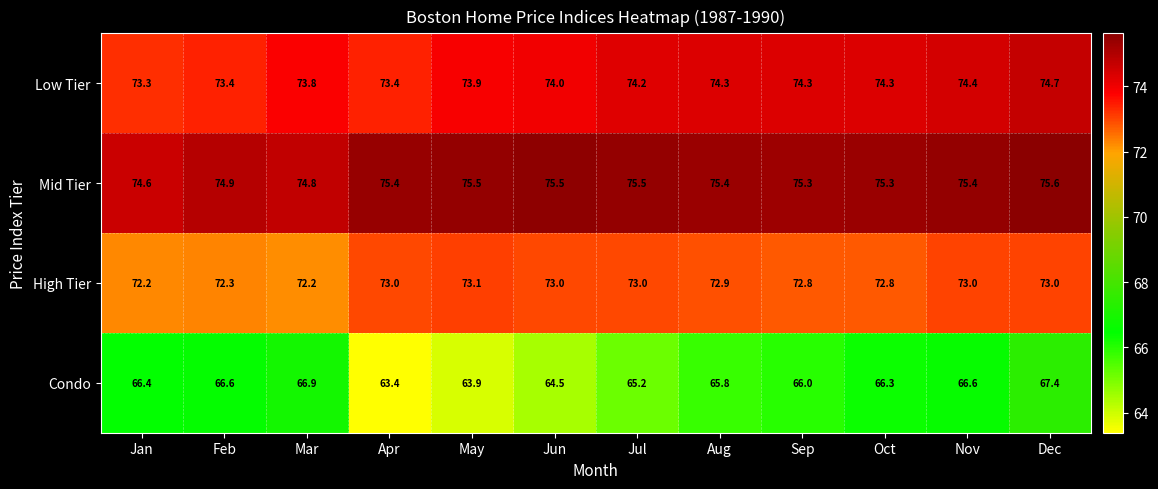

What is the spread (max minus min) of values at Jul?

10.3